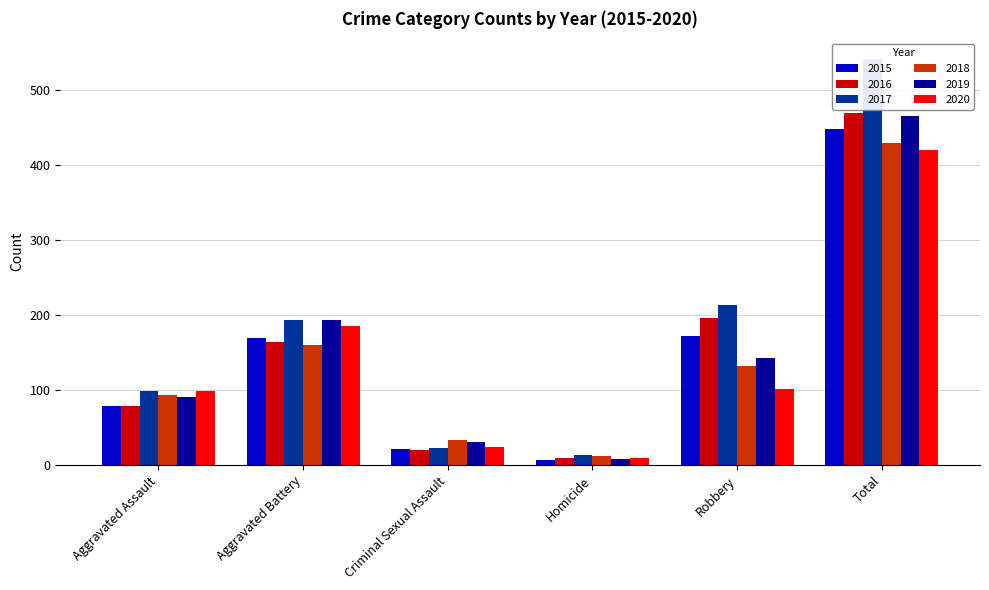

Is the value of 2016 at Criminal Sexual Assault greater than the value of 2018 at Aggravated Battery?

No